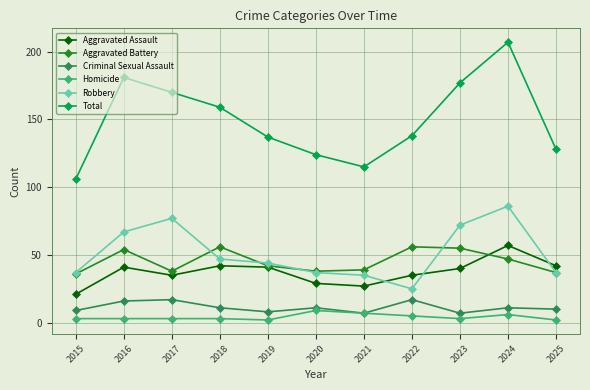

True or false: Aggravated Assault and Criminal Sexual Assault intersect in this chart.

False